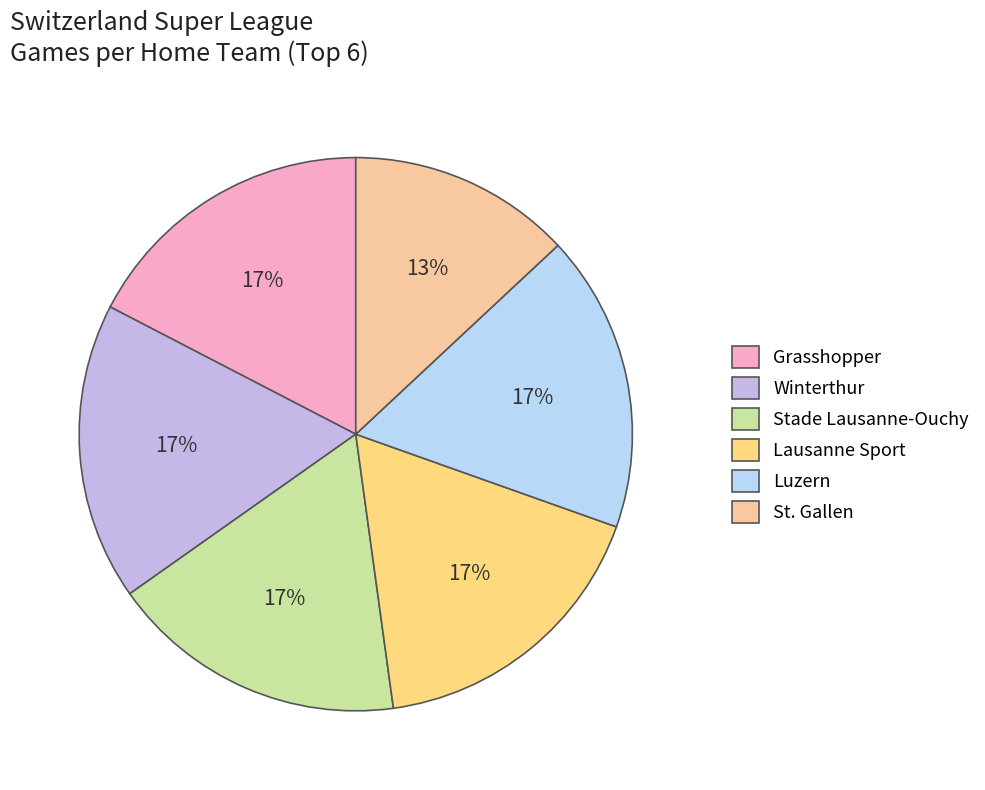

How many slices are in this pie chart?

6